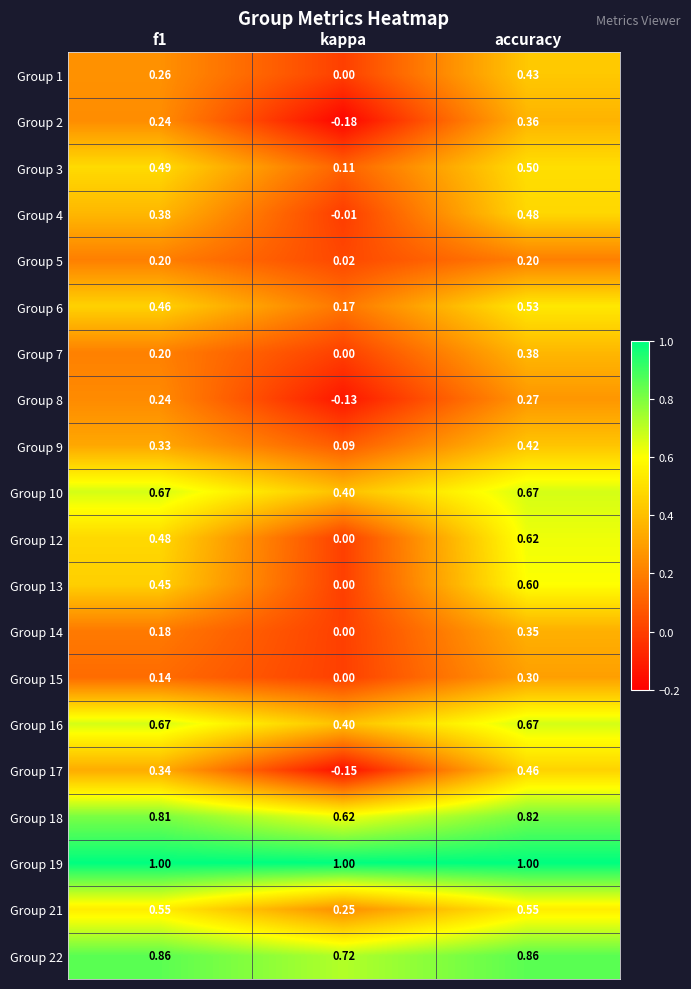

Where is Group 6 nearest to the value 0?

kappa